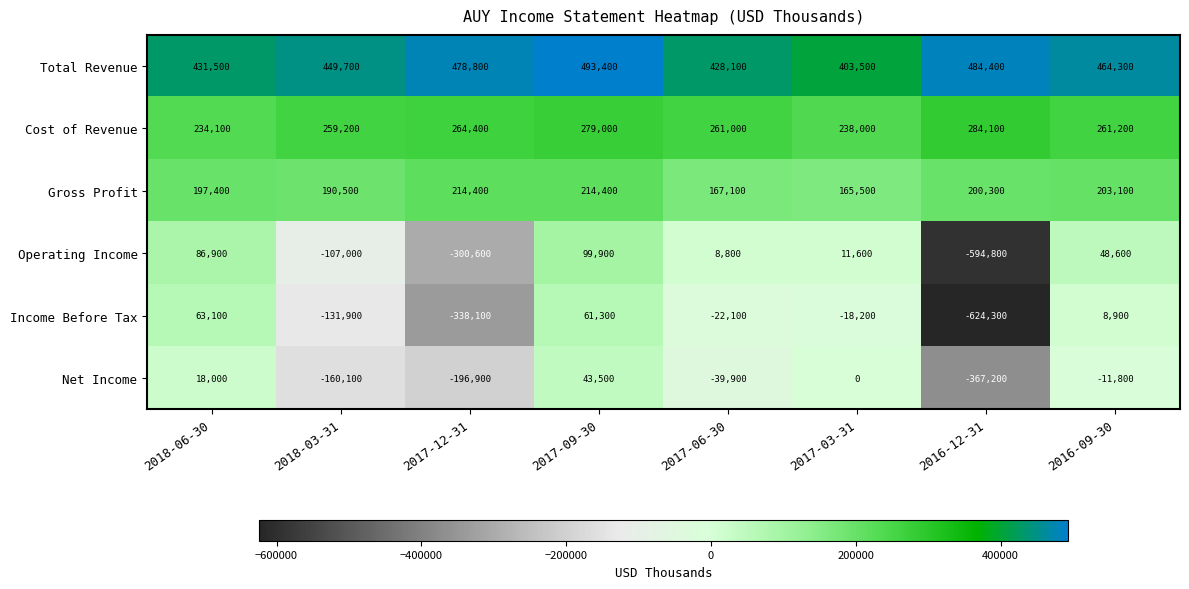

How many values in the Net Income series exceed -11800?

3